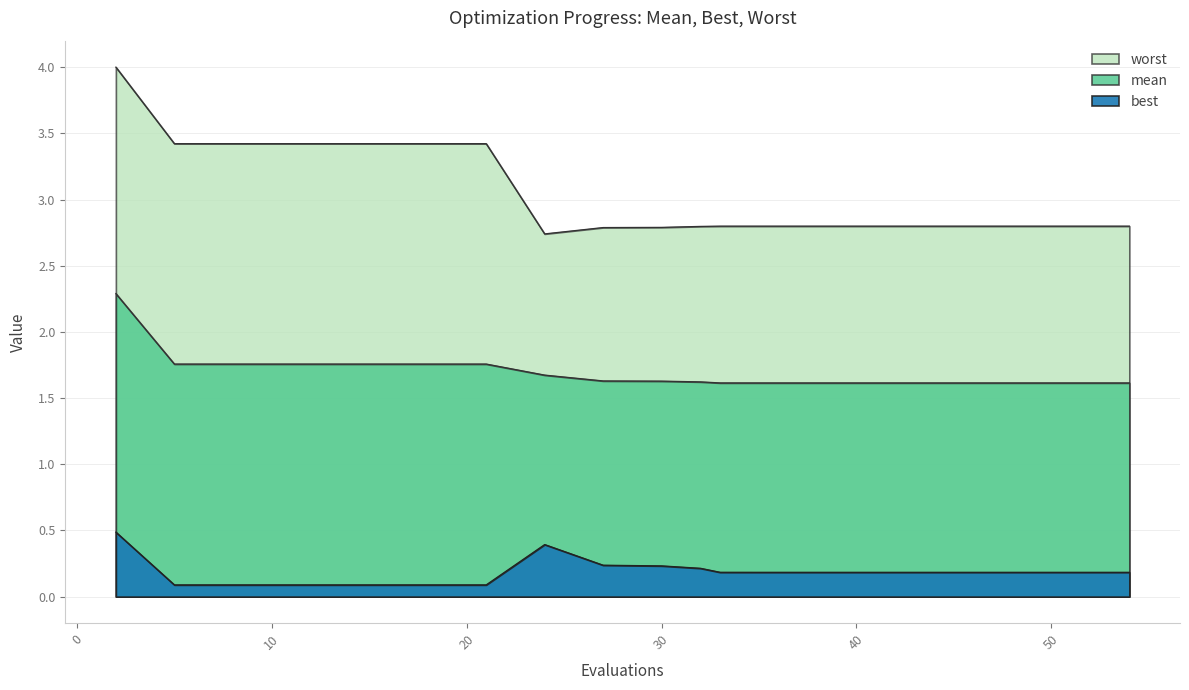

Which category has the highest value in the worst series?

2